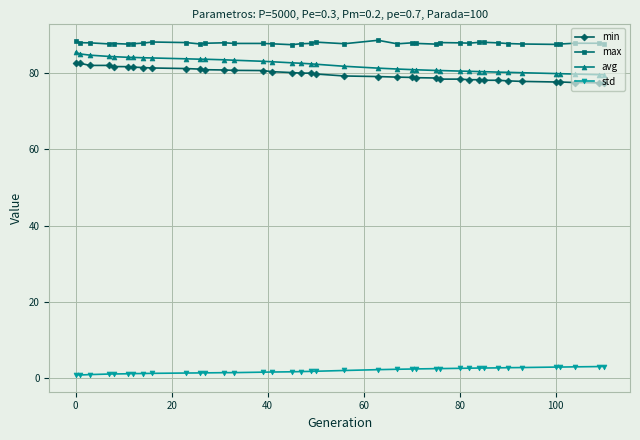

What is the lowest value of the avg series?

79.6